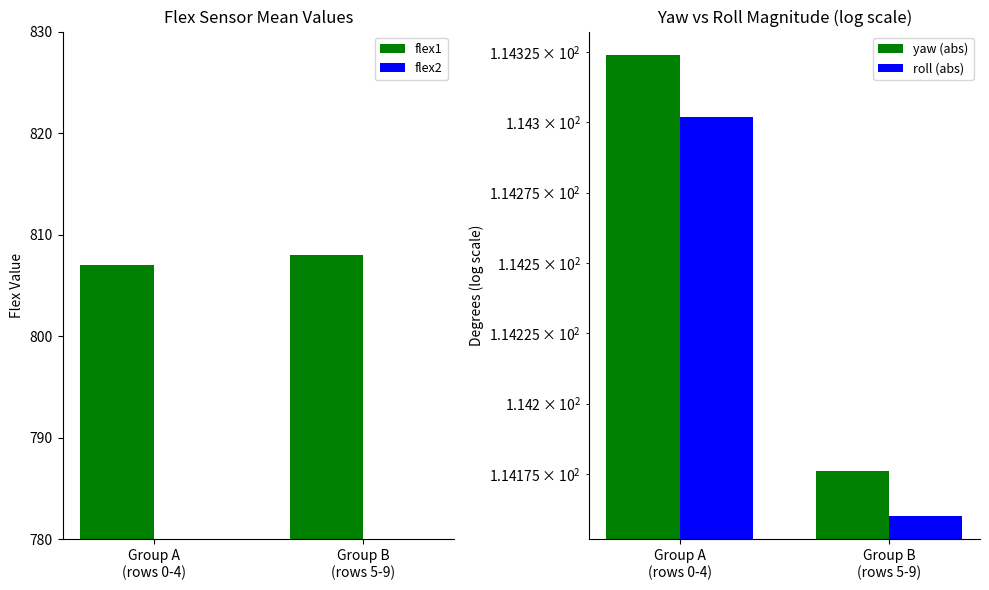

What is the sum of all roll (abs) values?

228.5